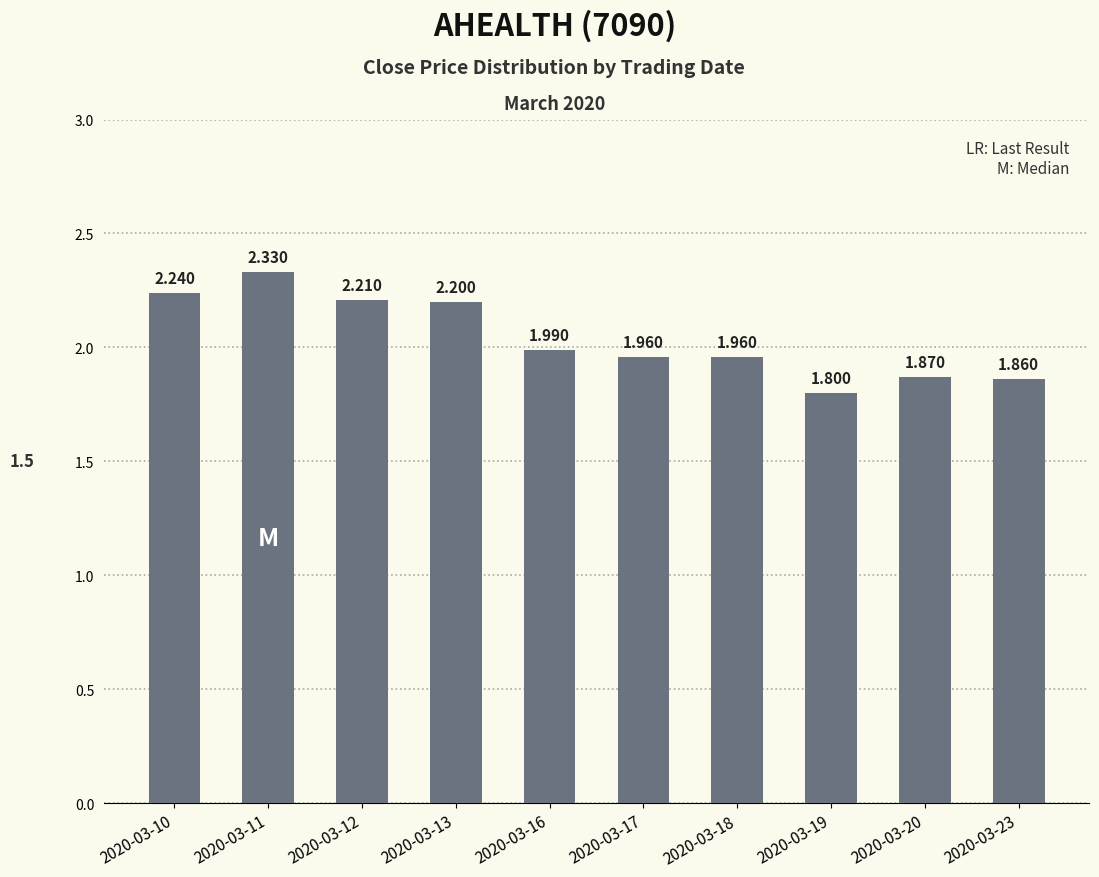

Approximately how many times larger is the value at 2020-03-23 compared to 2020-03-16?

0.9